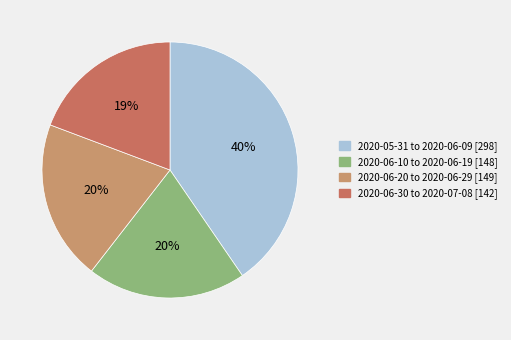

To the nearest percent, what is the average slice percentage?

25%